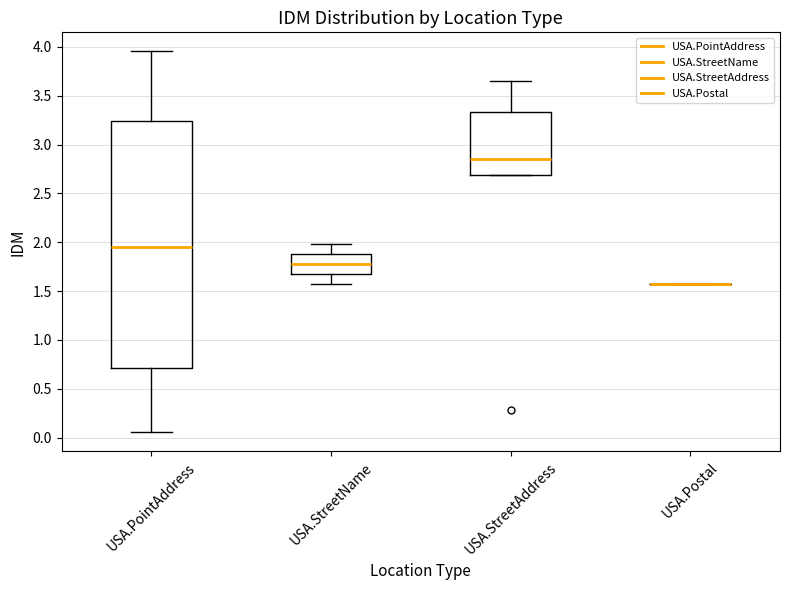

Reading left to right, read every box against the y-axis: the position of its median line, the range the box covers, and the ends of its whiskers. The values are not printed on the chart, so give them approximately, as read against the axis.

USA.PointAddress: median 1.95, box 0.70 to 3.25, whiskers 0.05 to 3.95
USA.StreetName: median 1.80, box 1.70 to 1.90, whiskers 1.55 to 2.00
USA.StreetAddress: median 2.85, box 2.70 to 3.35, whiskers 2.70 to 3.65
USA.Postal: box collapsed to a line at 1.55, whiskers 1.55 to 1.55